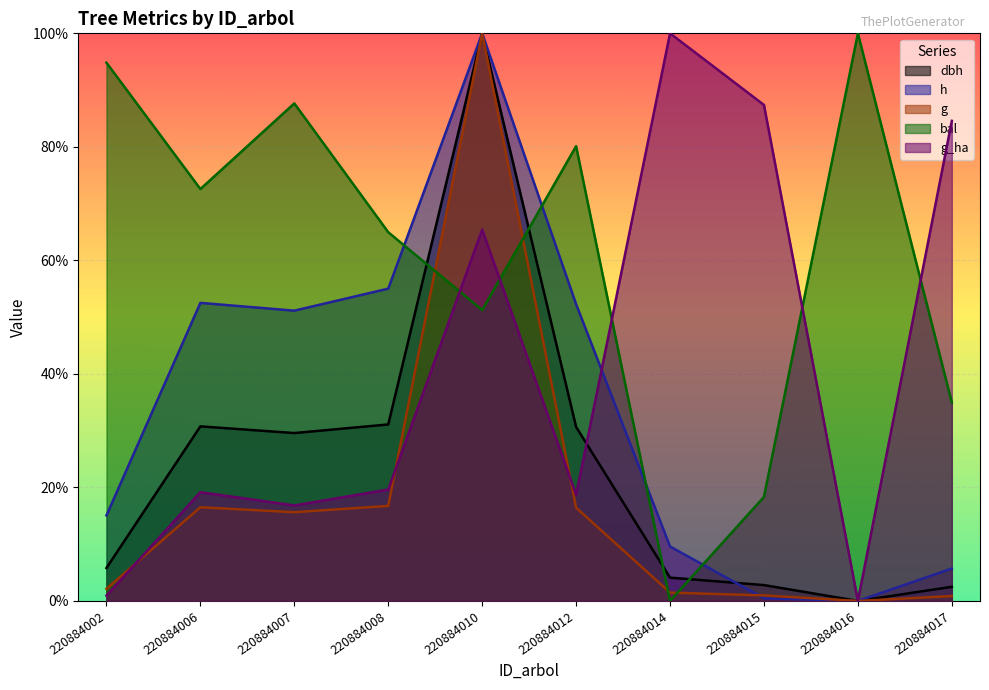

Between which two adjacent categories do g_ha and h first intersect?

220884012 and 220884014